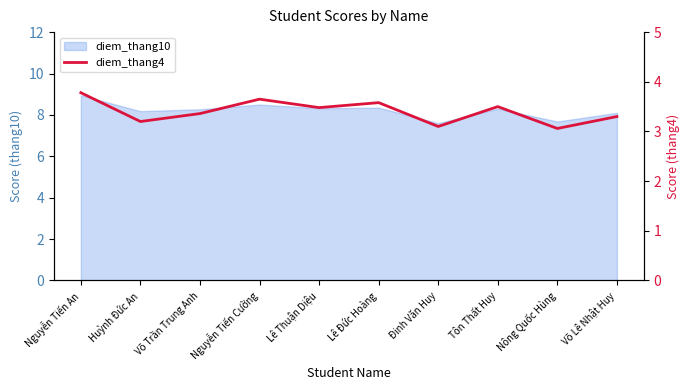

Reading left to right, extract all data points from this chart.

3.8	3.2	3.4	3.6	3.5	3.6	3.1	3.5	3.1	3.3